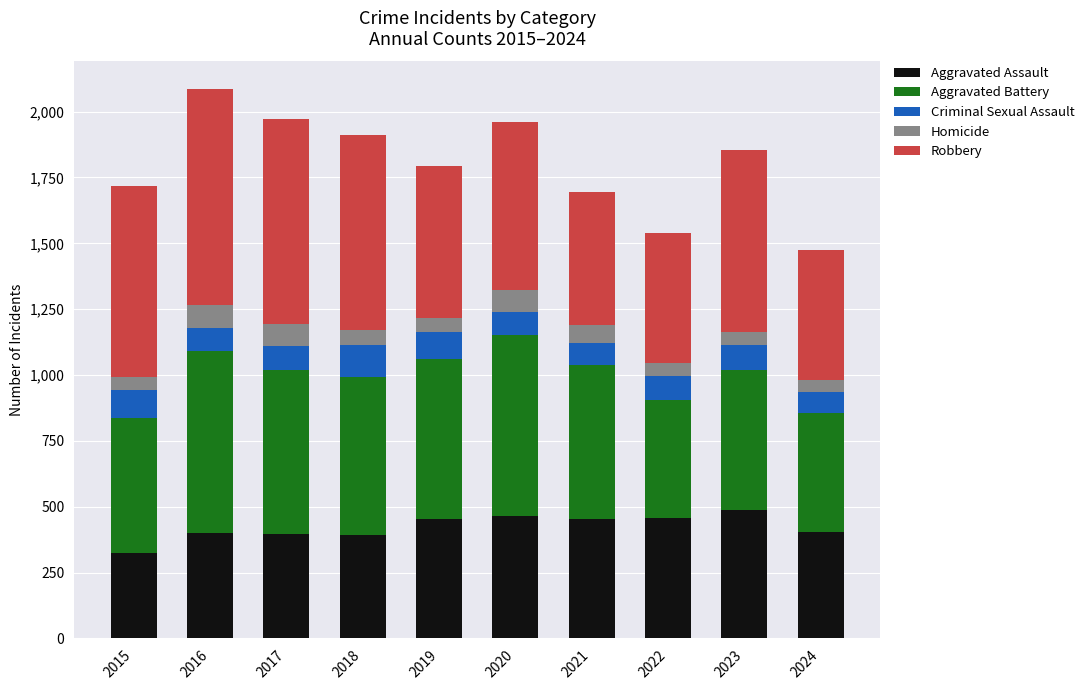

What value does the Aggravated Assault series have at 2023?

488